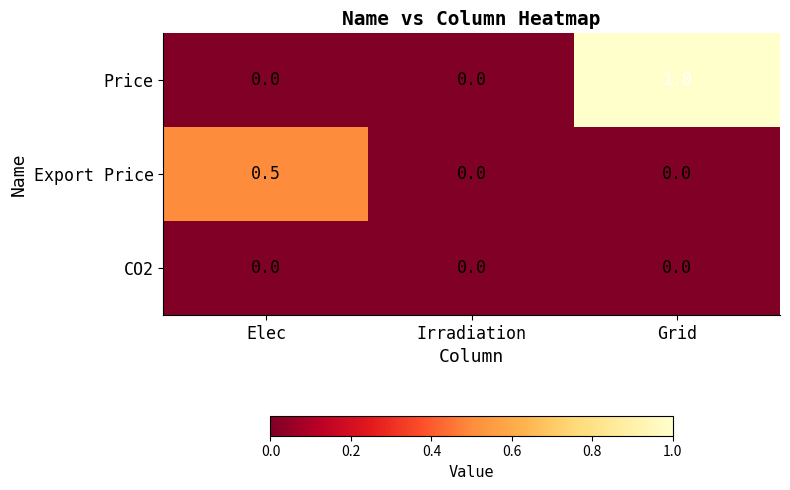

Rank the series by their maximum value, from highest to lowest.

Price, Export Price, CO2